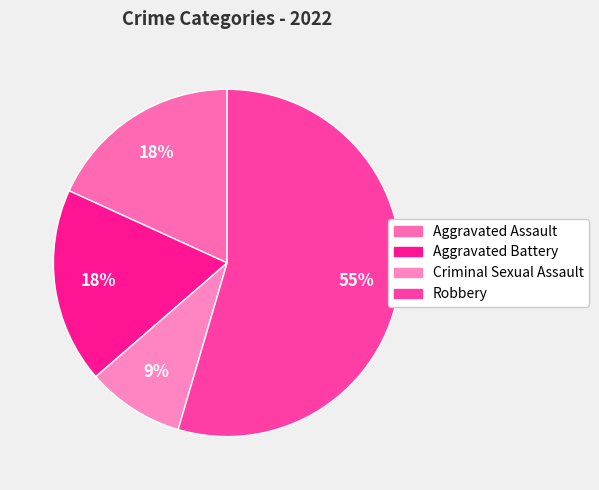

What is the majority slice?

Robbery